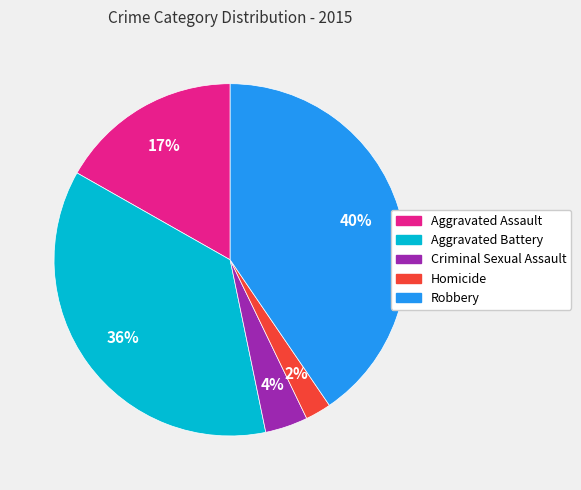

Does Aggravated Assault account for over 50% of the chart?

No